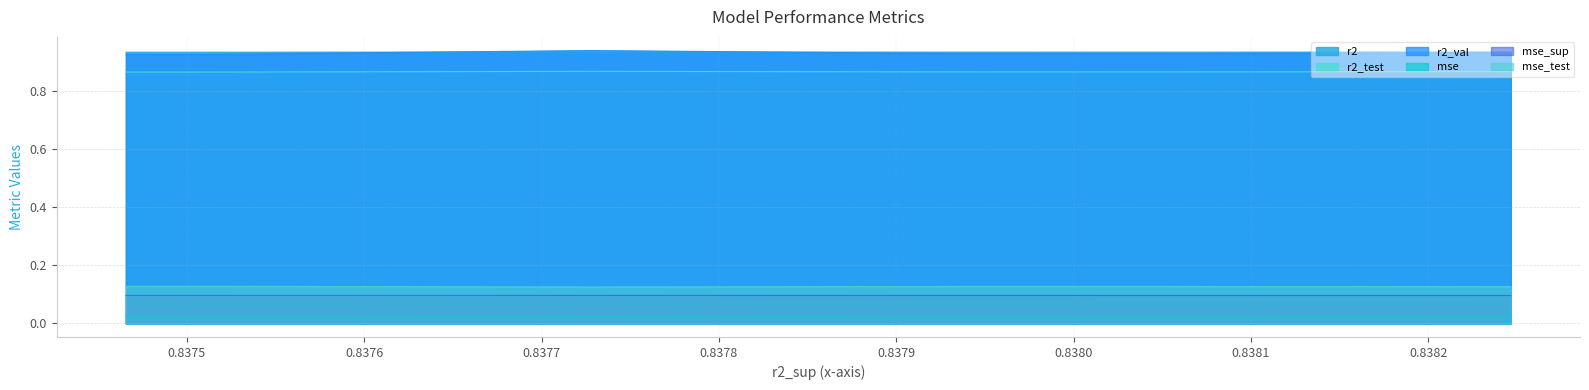

In r2_test, how many points are higher than both neighbors (excluding endpoints)?

2